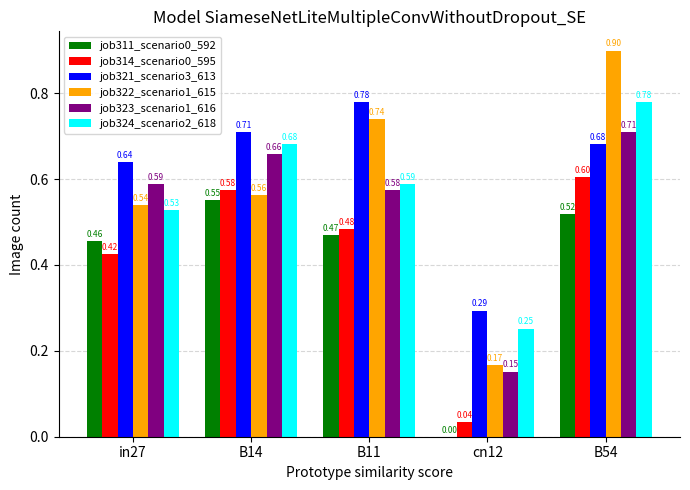

Which series has the largest total across all categories?

job321_scenario3_613